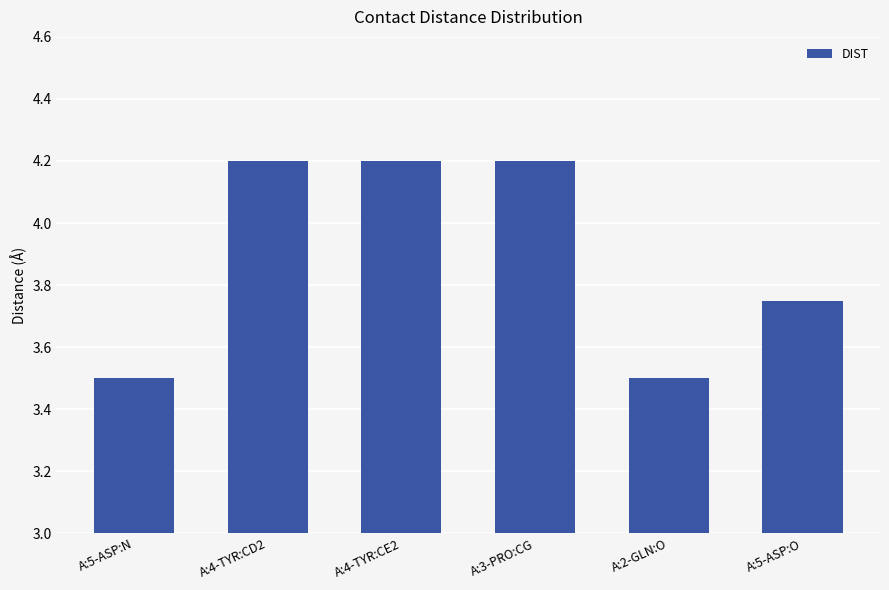

Is it true that the value at A:4-TYR:CE2 is 4.2?

True